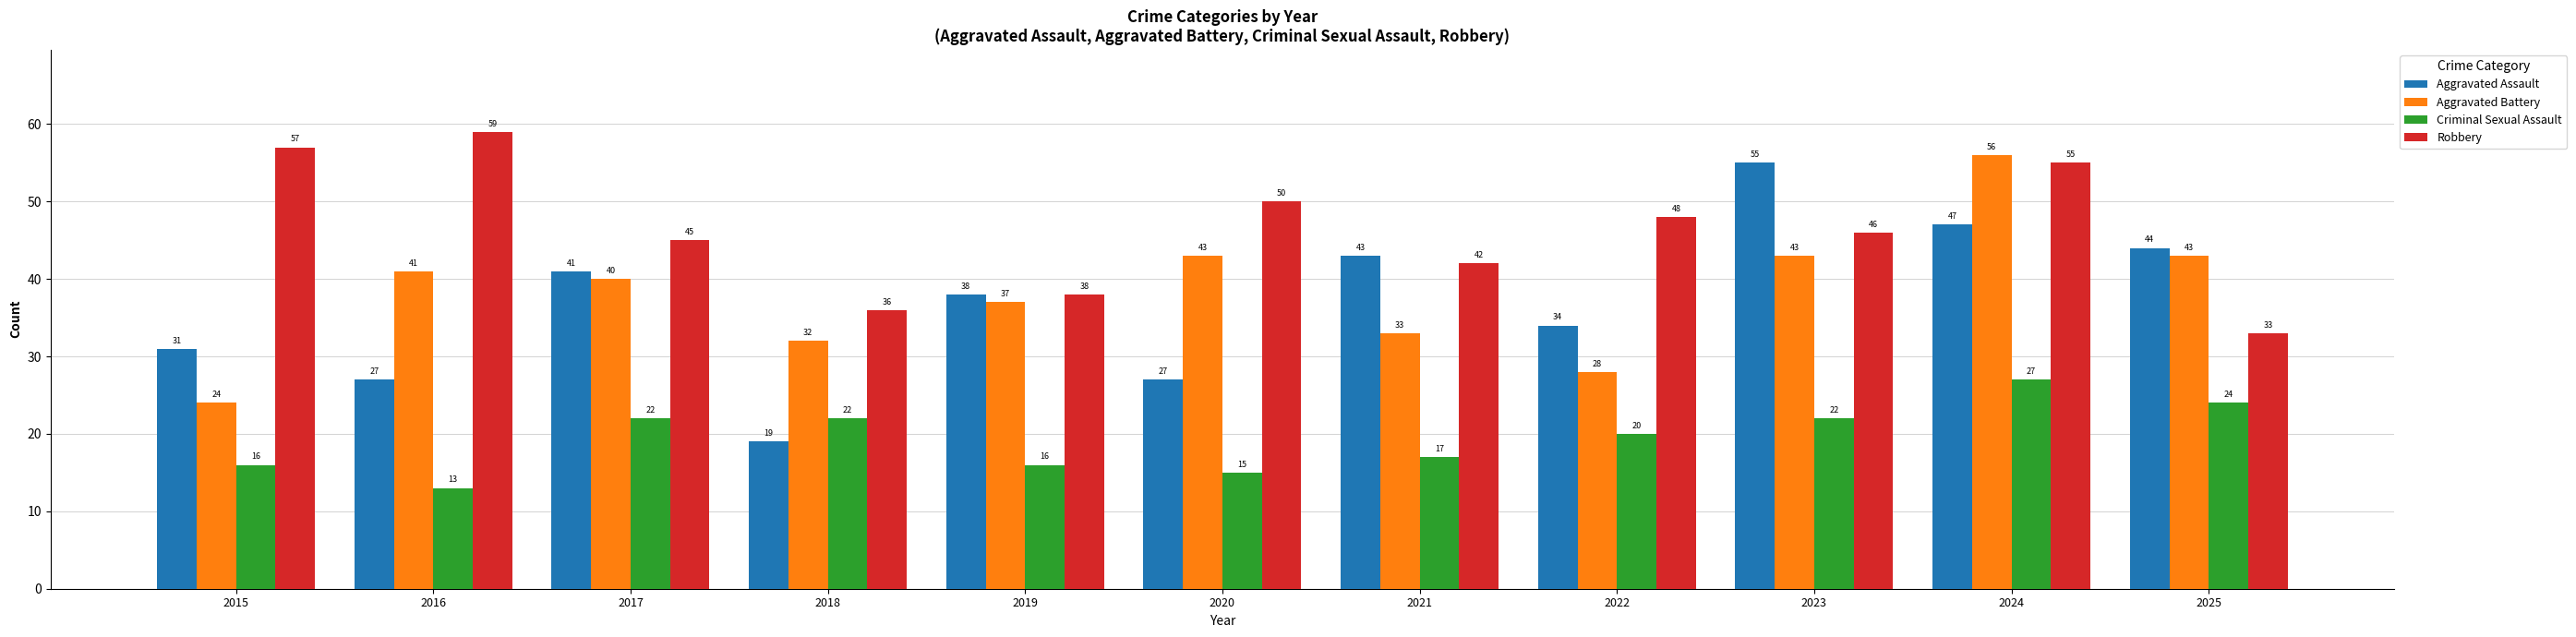

The Robbery series shows 16 at 2024. True or false?

False